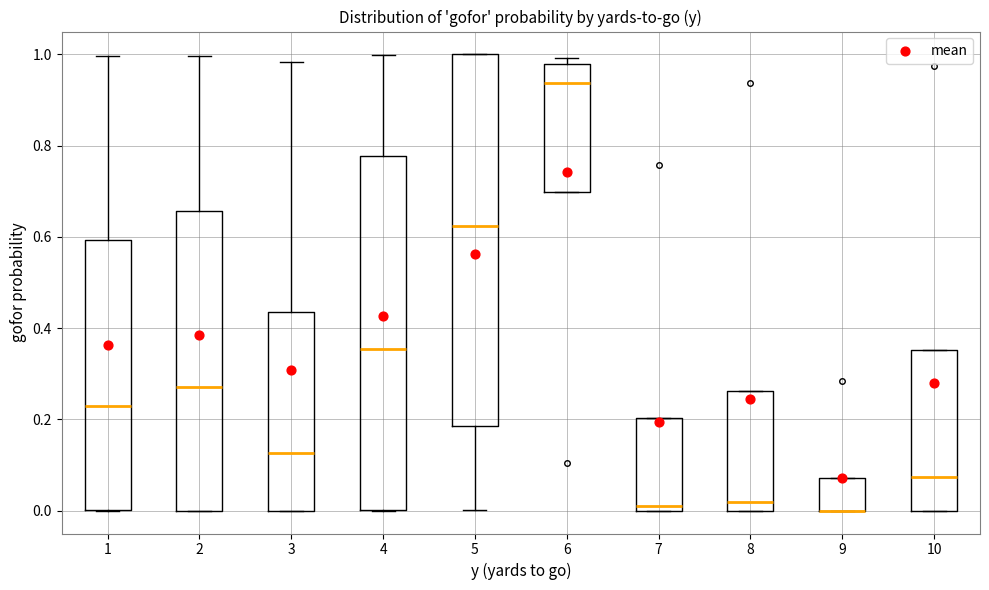

Where is the upper edge of the box at x = 10 on the y-axis? The values are not printed on the chart, so give them approximately, as read against the axis.

0.36